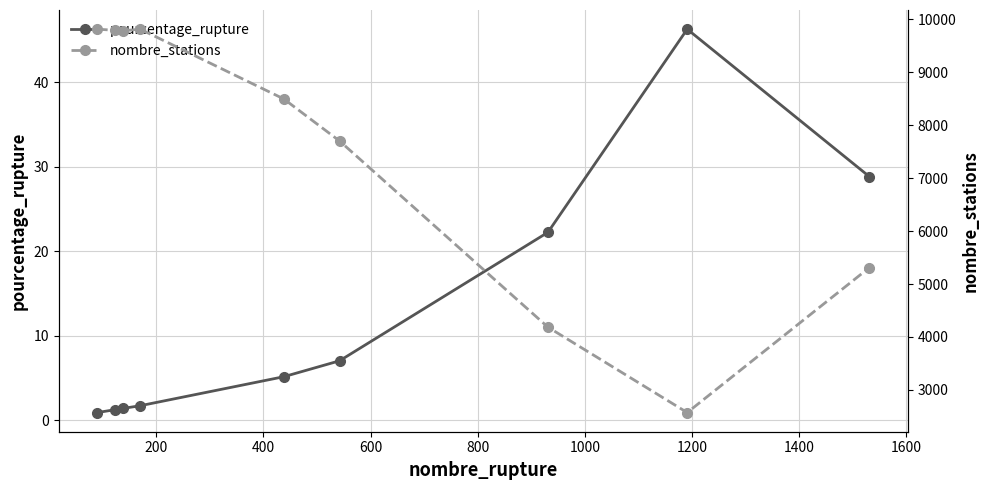

The value of pourcentage_rupture at 400 is 0.4. True or false?

False